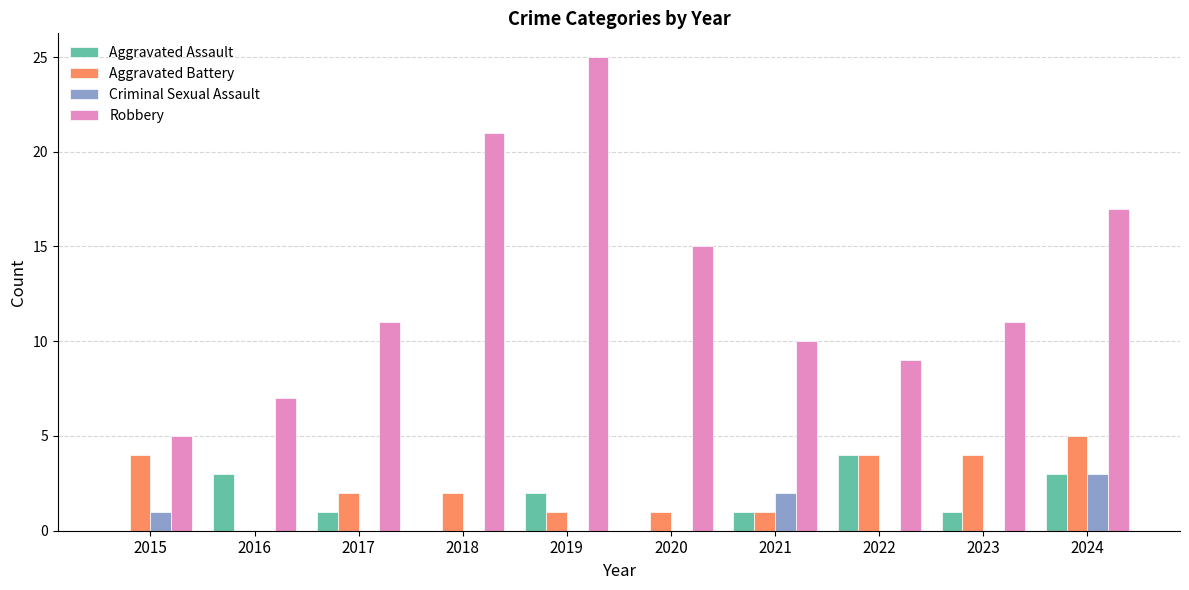

How many groups of bars are there?

10